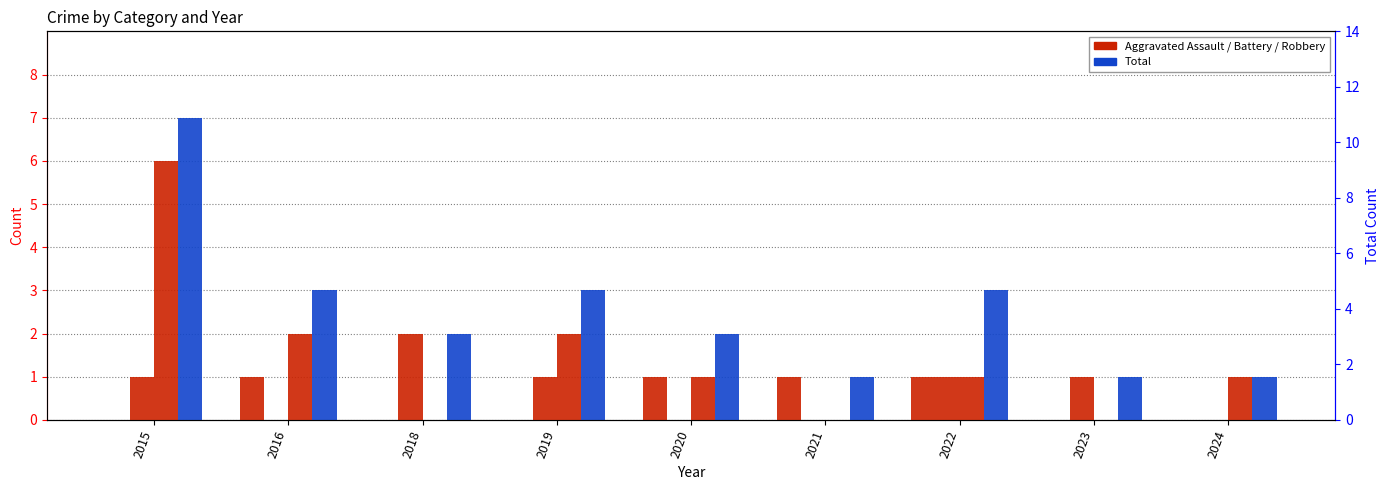

Is the value of Aggravated Assault at 2019 greater than the value of Total at 2016?

No